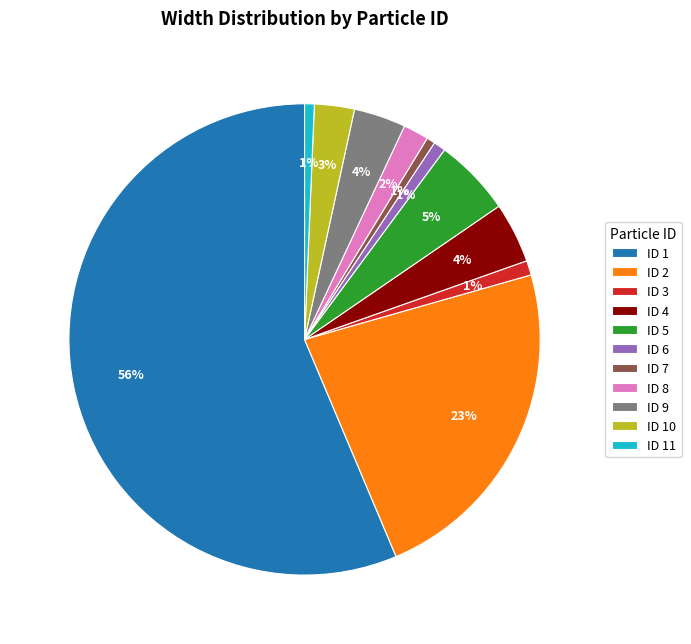

The ID 4 slice represents 4% of the pie. True or false?

True